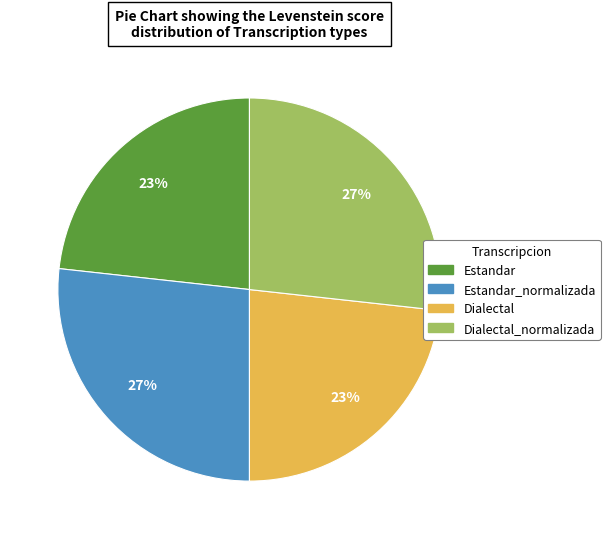

What is the ratio of the value at Dialectal to the value at Estandar?

1.0